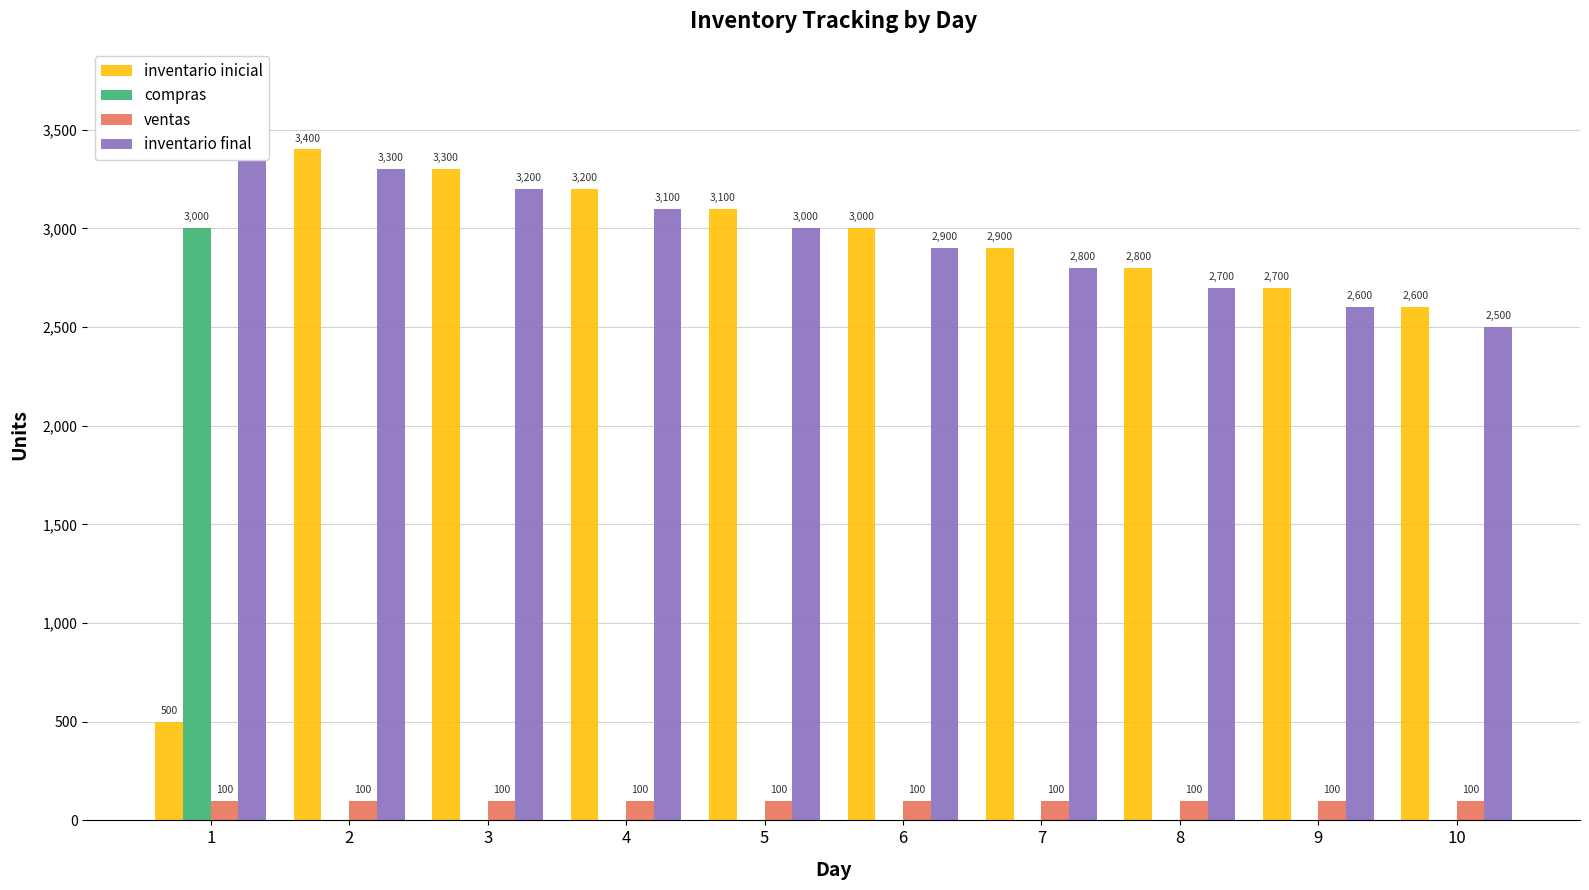

How many bars are there in each group?

4